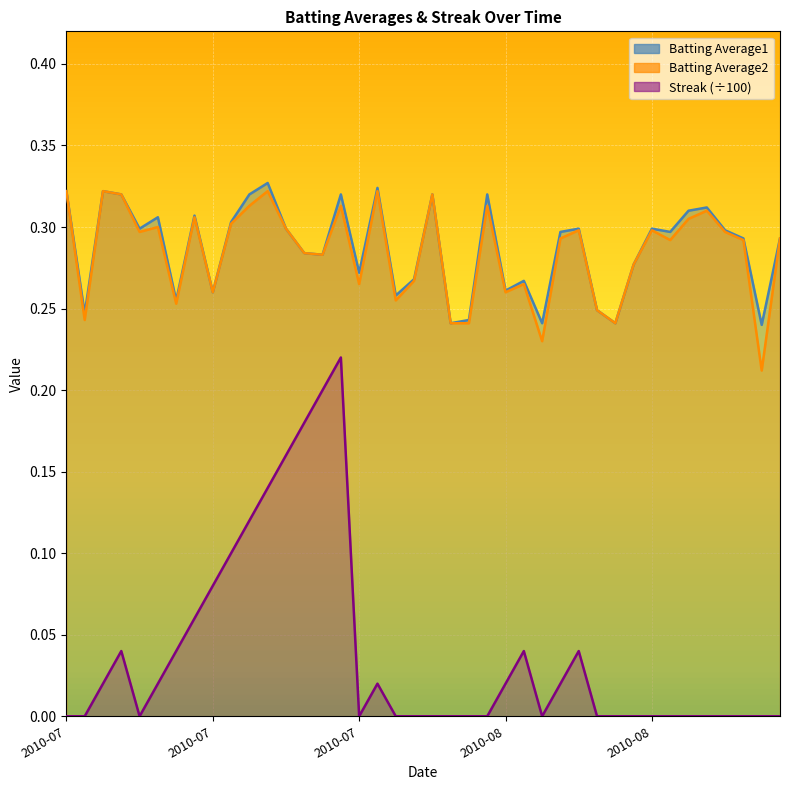

How many lines are shown in the chart?

3